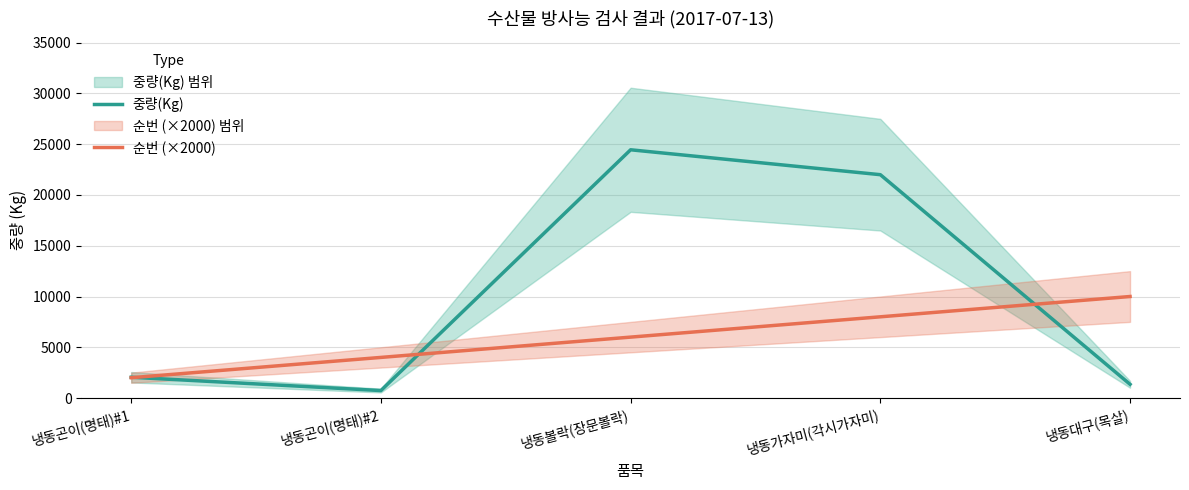

Which label corresponds to the smallest value in the chart?

냉동곤이(명태)#2